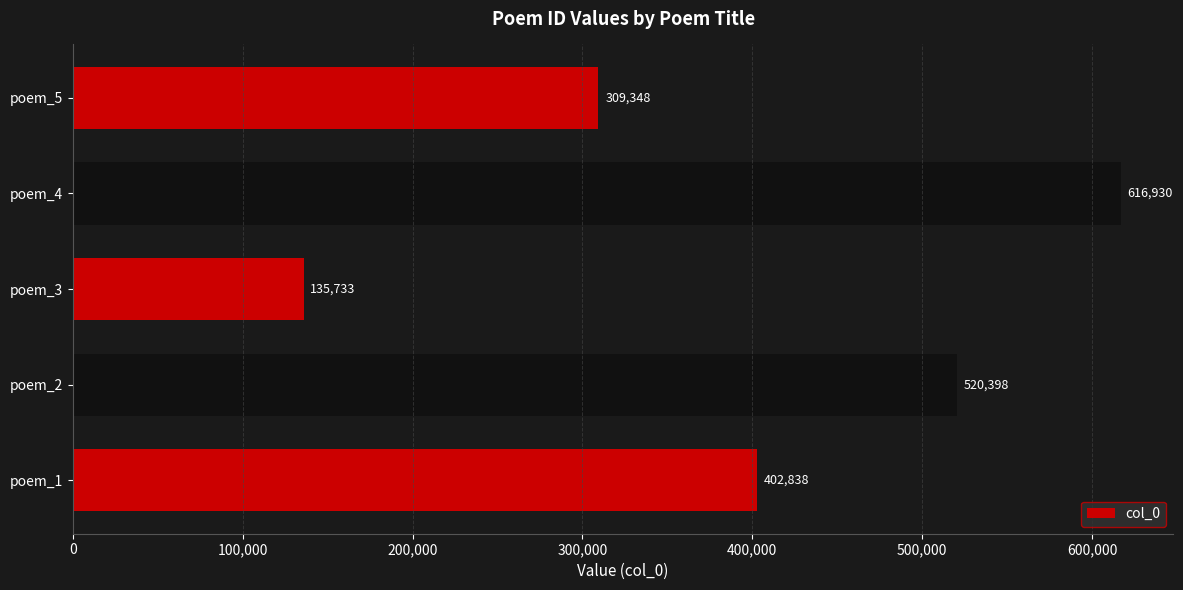

Between poem_3 and poem_4, which is larger?

poem_4